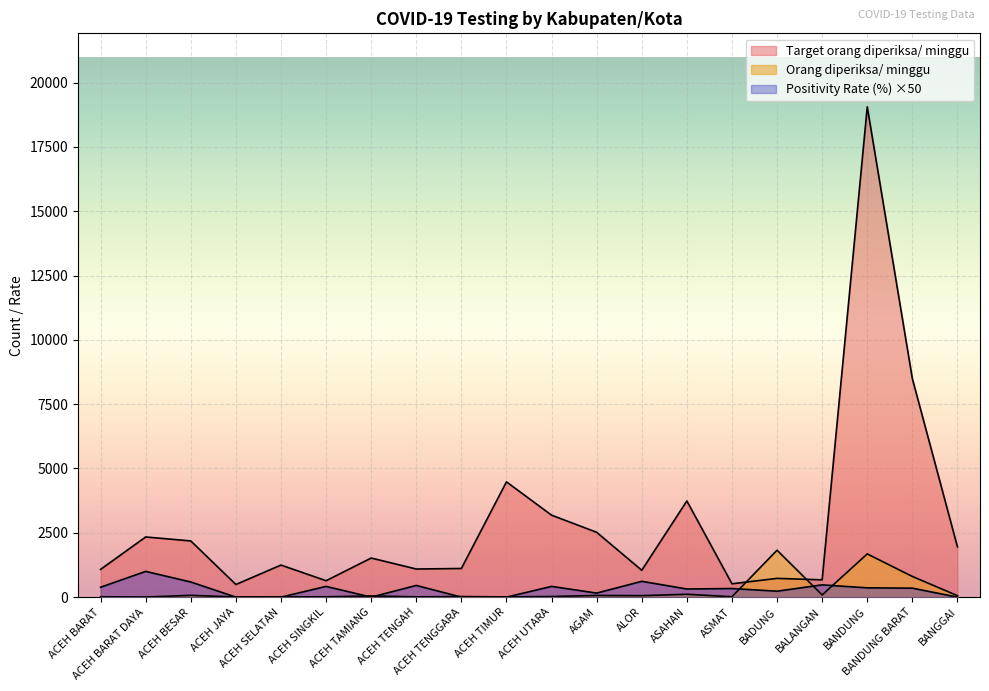

What is the label of the 8th point from the right?

ALOR